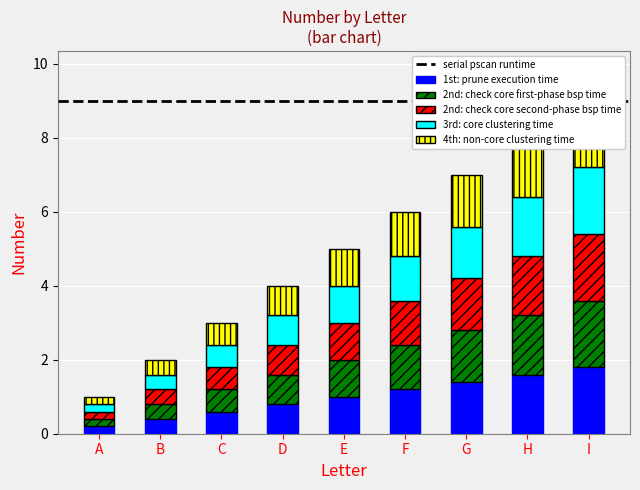

Rank the categories by 4th: non-core clustering time value from lowest to highest.

A, B, C, D, E, F, G, H, I